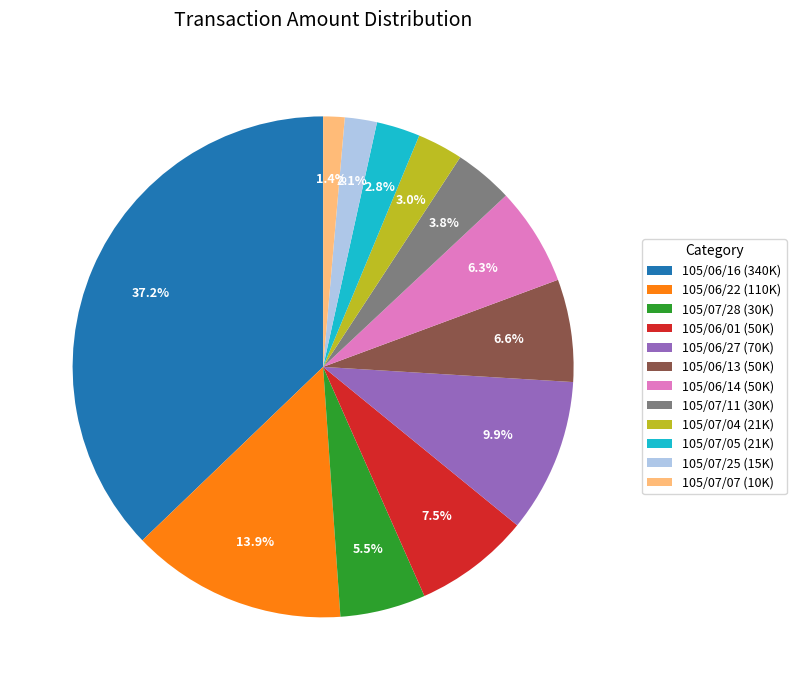

Does 105/06/16 (340K) account for over 50% of the chart?

No